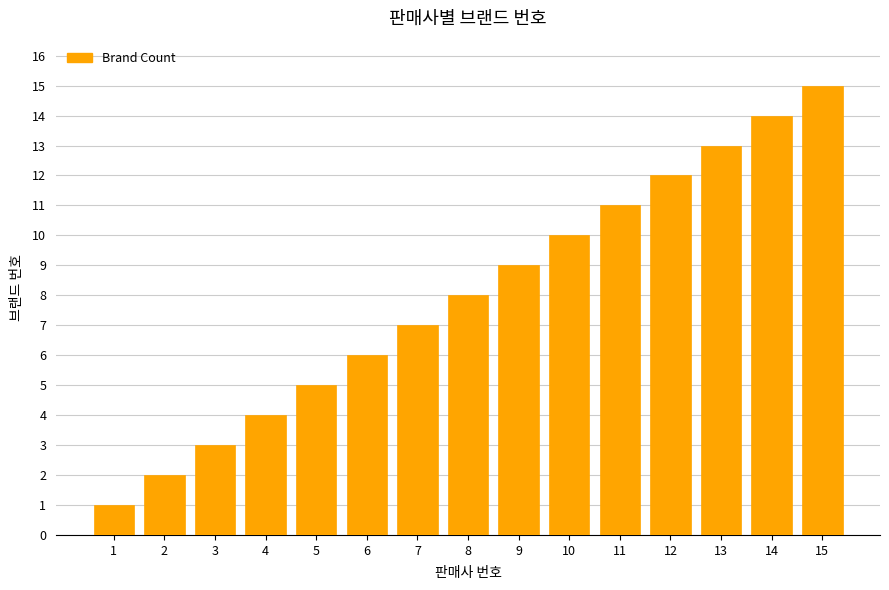

What is the change in value from 7 to 8?

+1